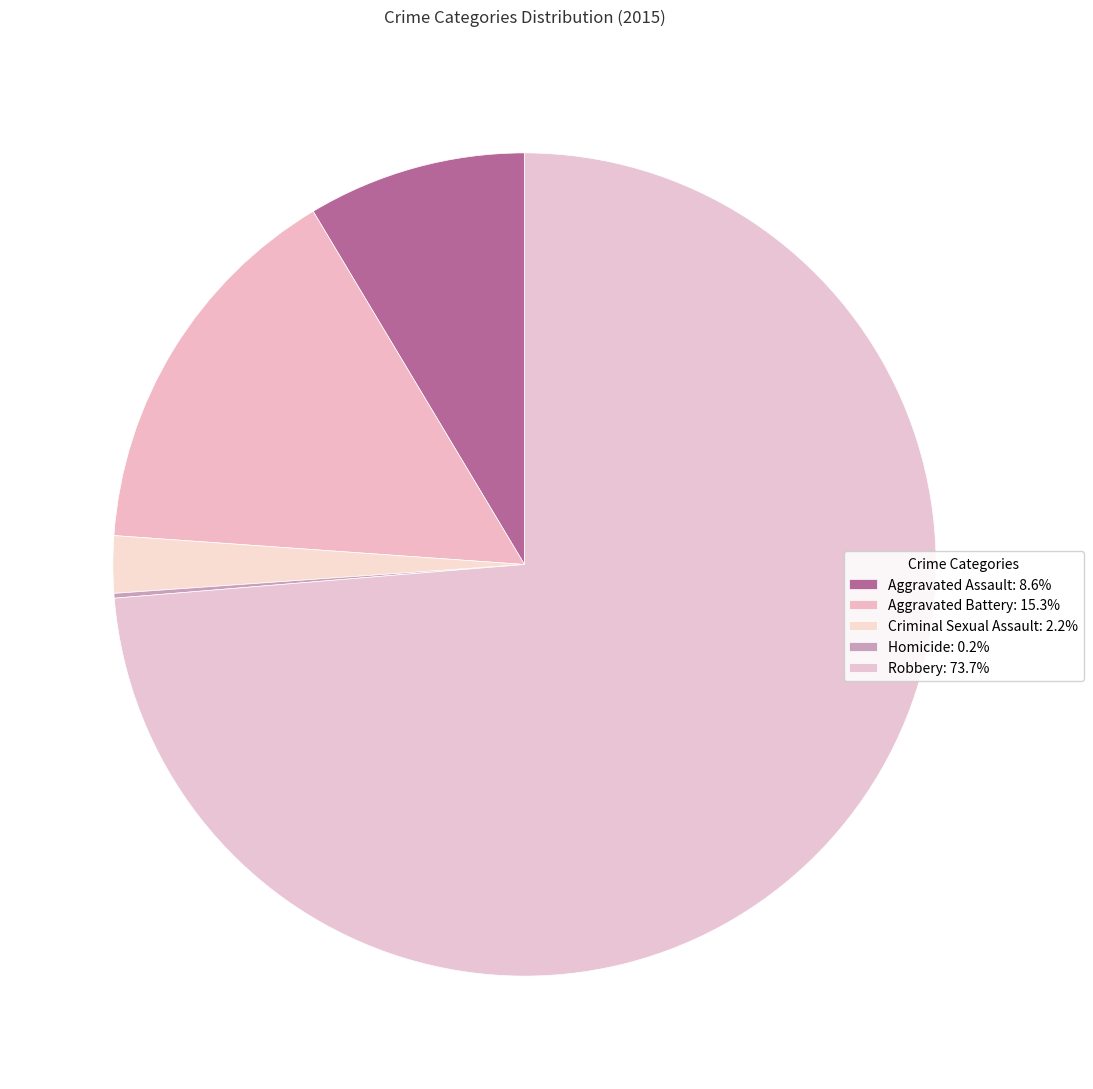

How many slices are in this pie chart?

5